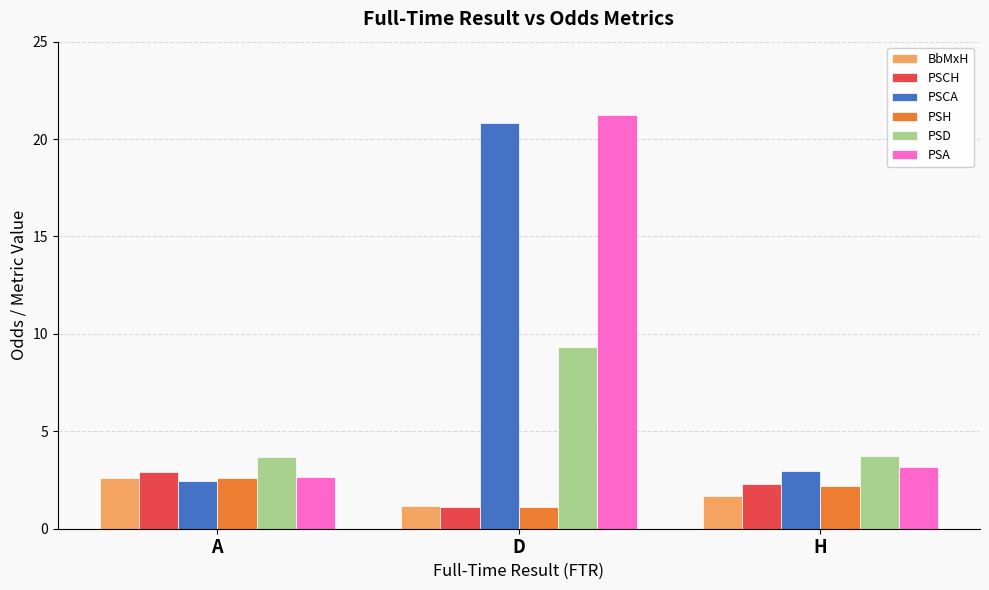

Read the BbMxH value at H.

1.7